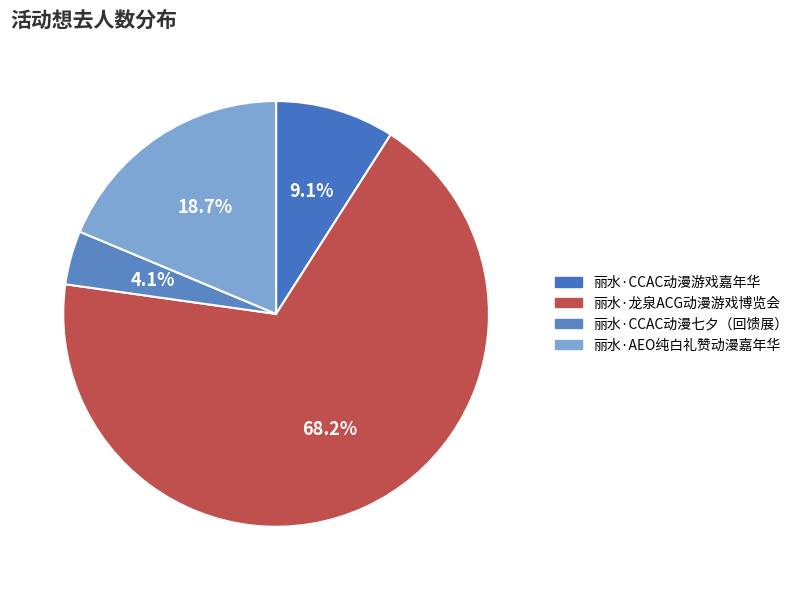

Approximately how many times larger is the value at 丽水·CCAC动漫七夕（回馈展） compared to 丽水·龙泉ACG动漫游戏博览会?

0.1